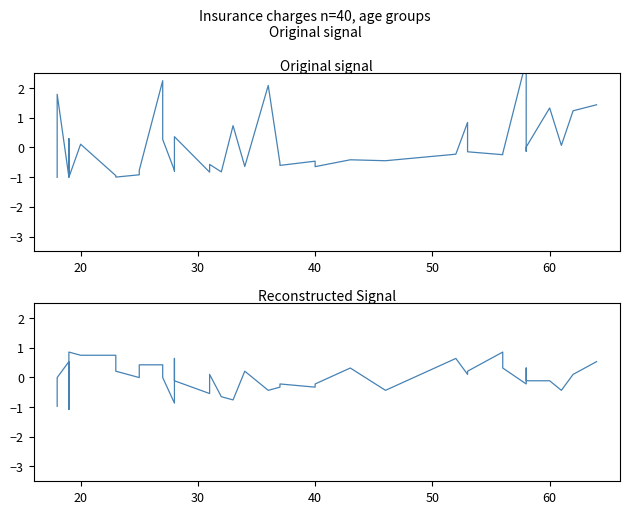

Where is weight kg nearest to the value 0?

20